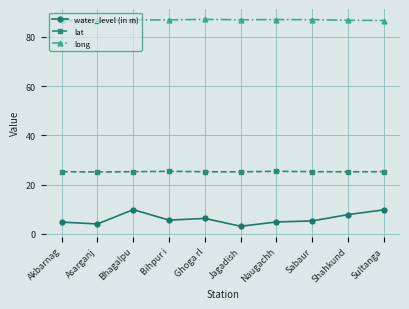

What are all the series names shown in the legend?

water_level (in m), lat, long